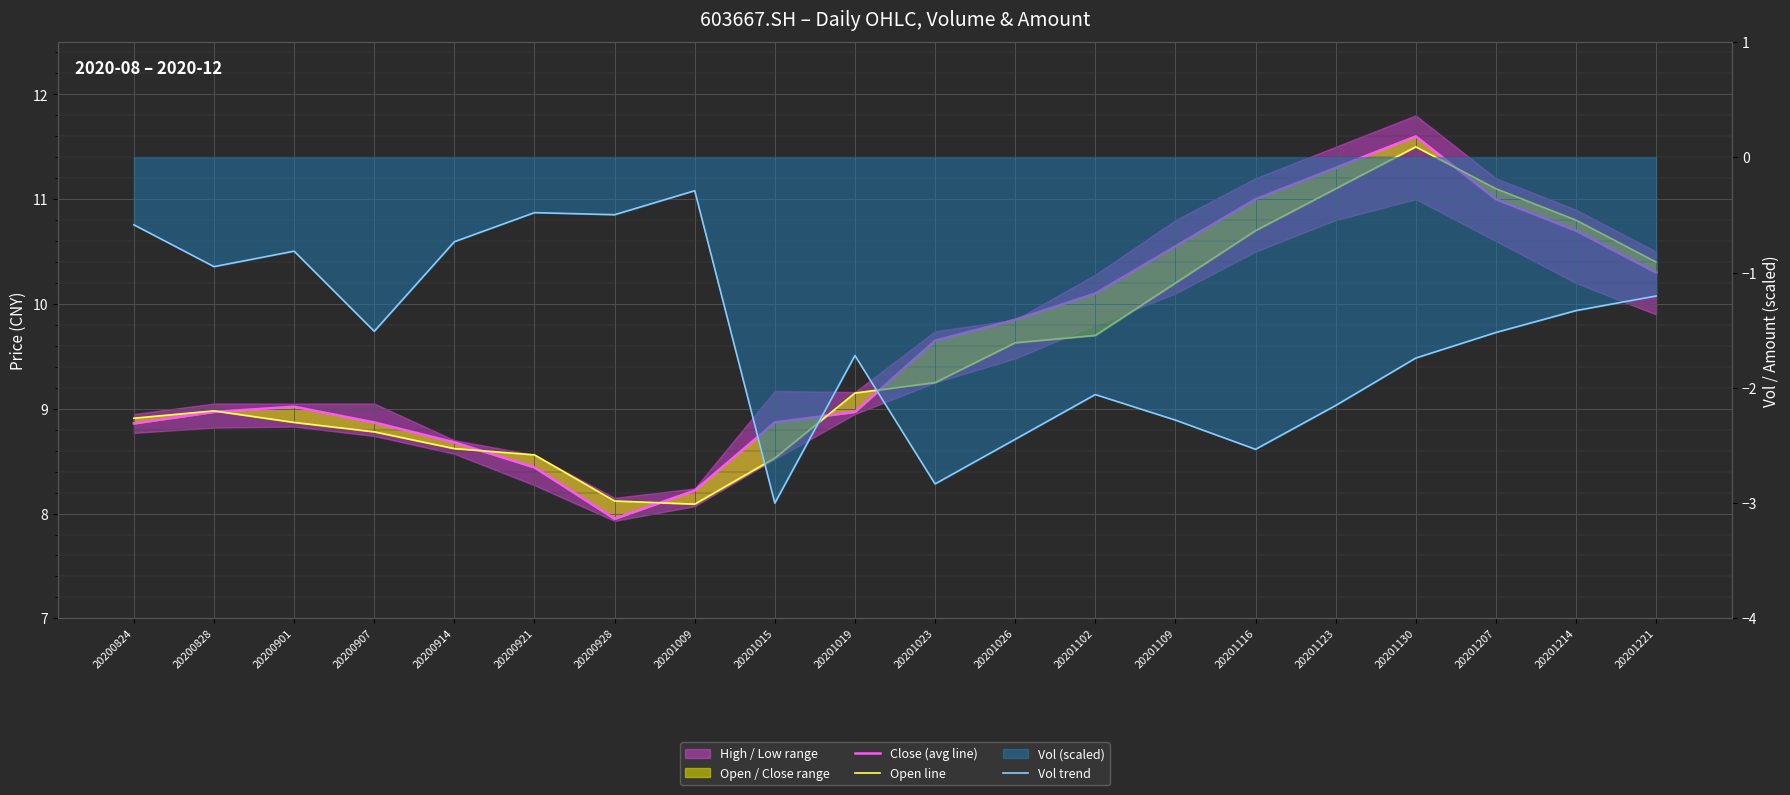

What is the difference between the second highest and second lowest values in the Vol trend series?

2.4